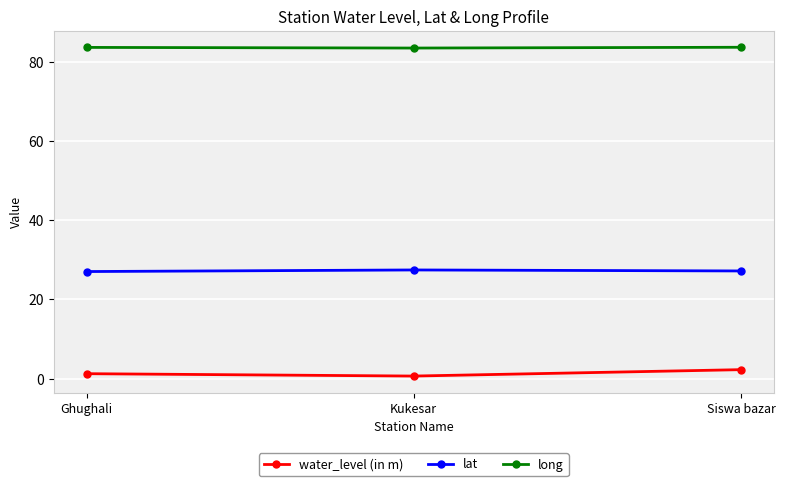

What is the spread (max minus min) of values at Siswa bazar?

81.5